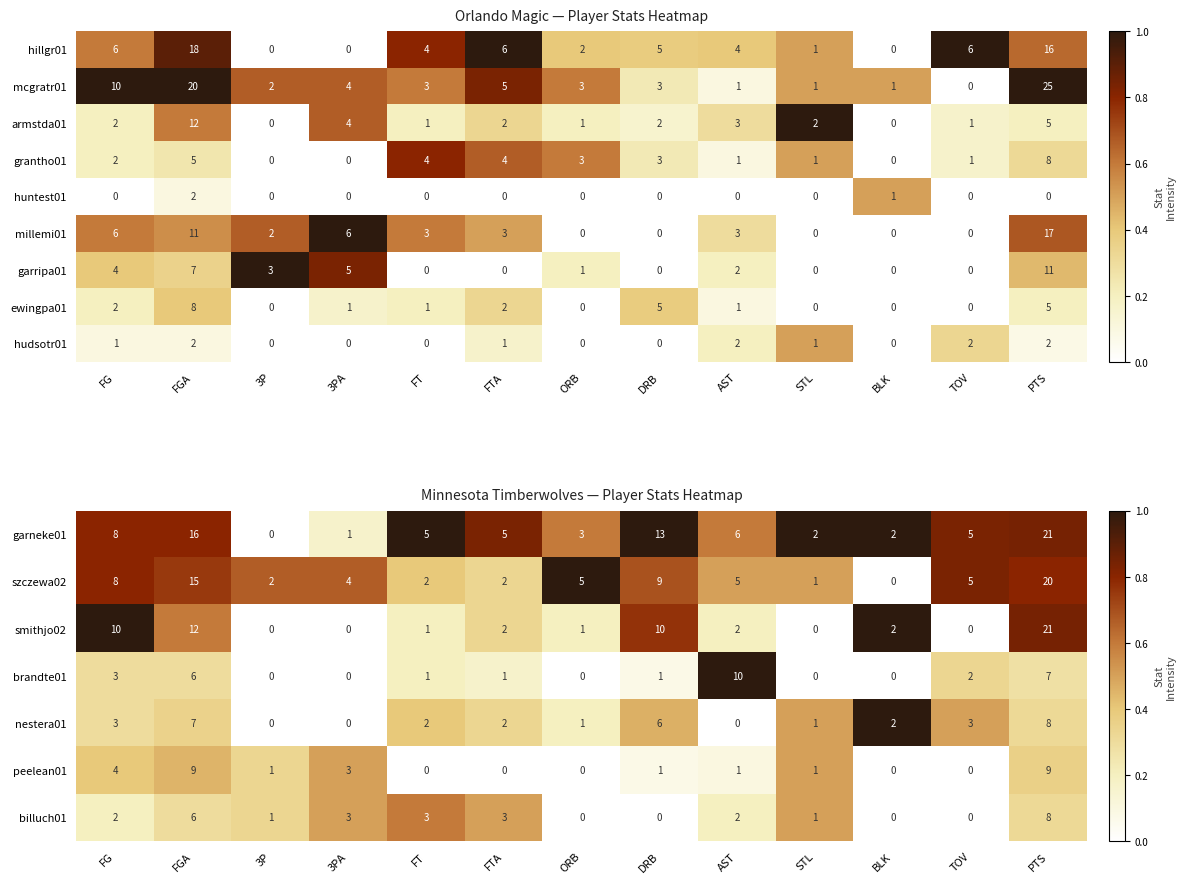

At which category is the sum across all series the highest?

FG